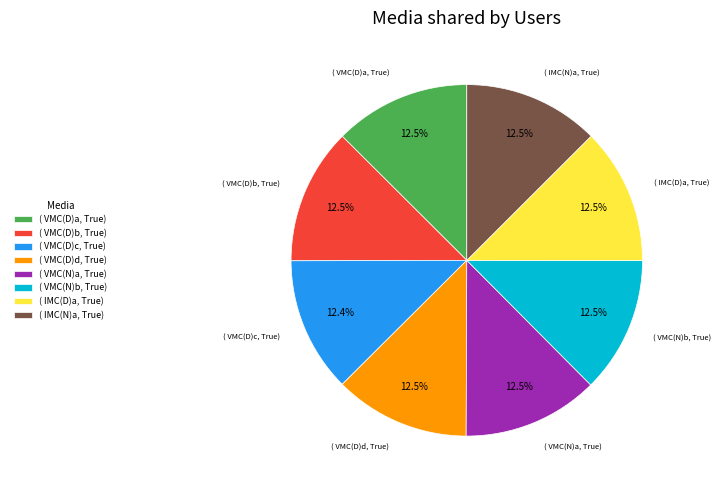

What is the ratio of the value at ( VMC(N)a, True) to the value at ( VMC(D)a, True)?

1.0